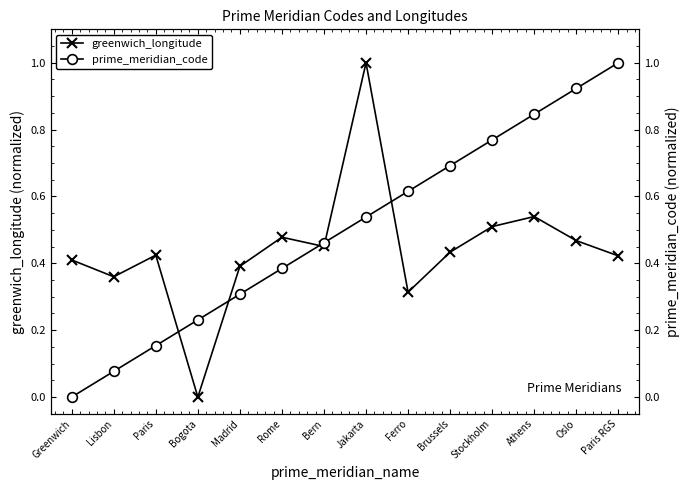

At which category does greenwich_longitude reach its first local valley?

Lisbon